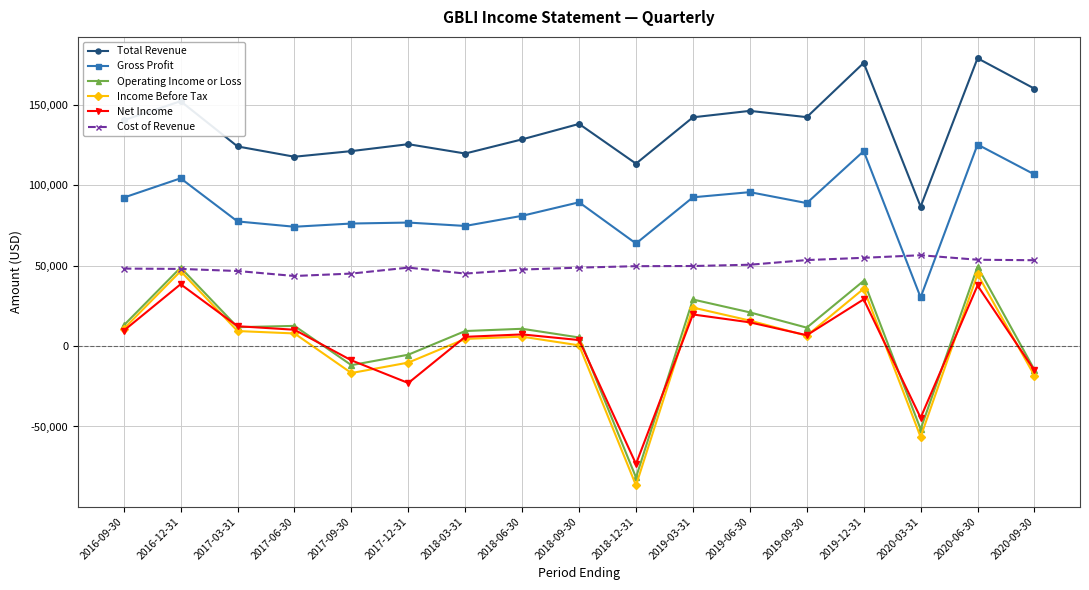

True or false: Total Revenue and Income Before Tax cross at least once.

False